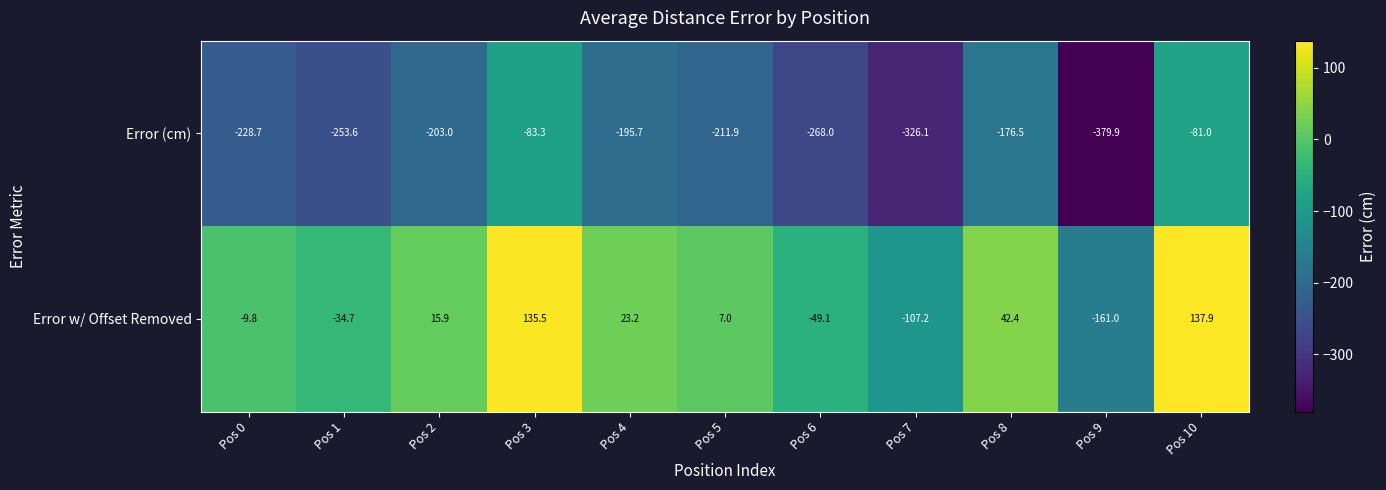

At Pos 8, list the series in order from largest to smallest.

Error w/ Offset Removed, Error (cm)